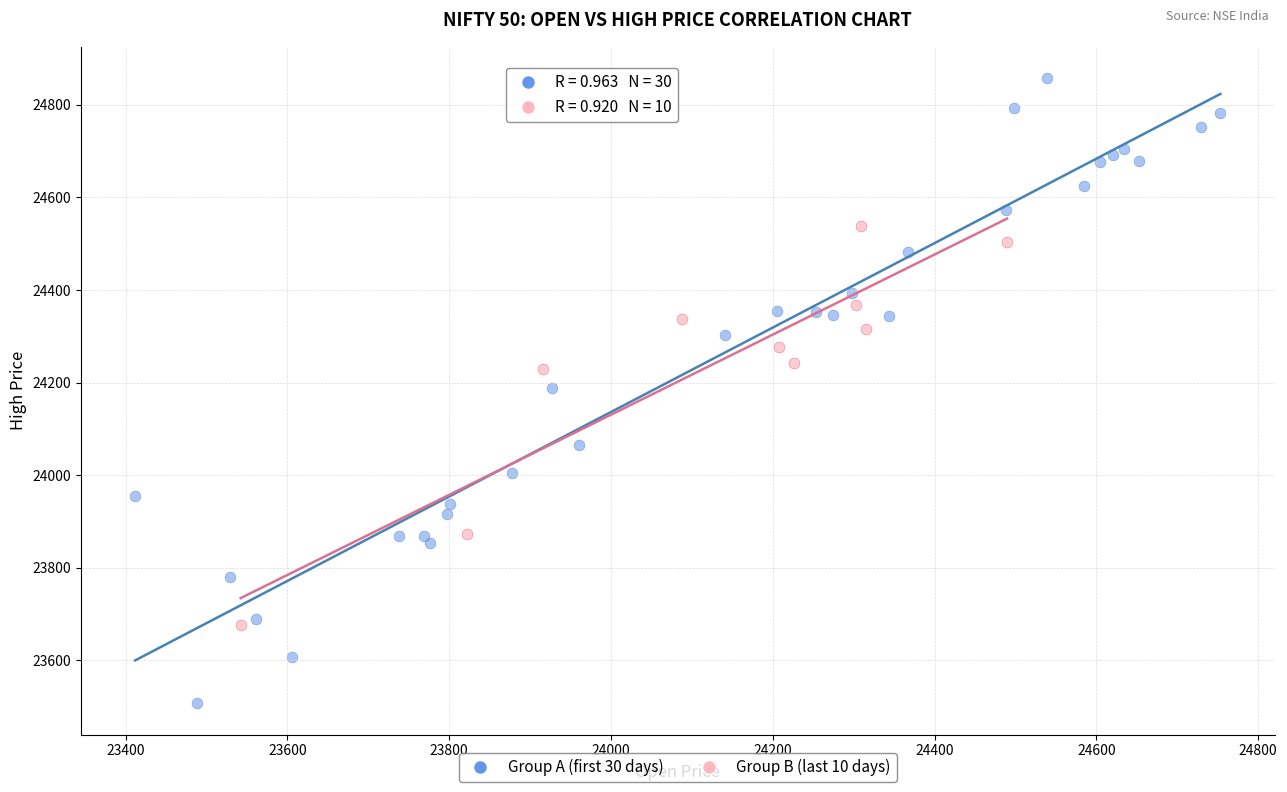

Which series has the largest Y range (max minus min)?

Group A (first 30 days)